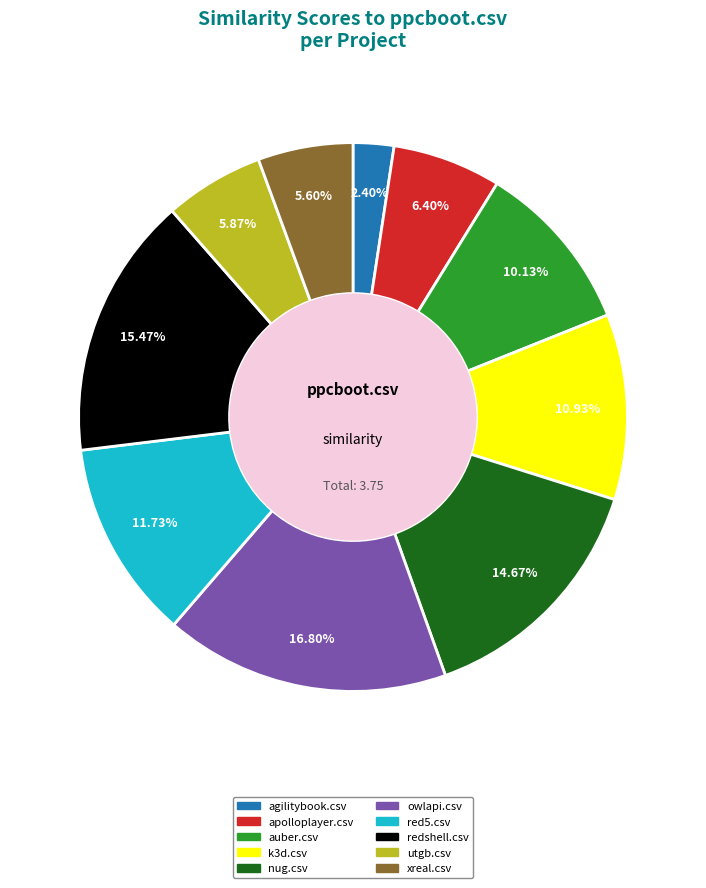

Is there a majority slice in this chart?

No